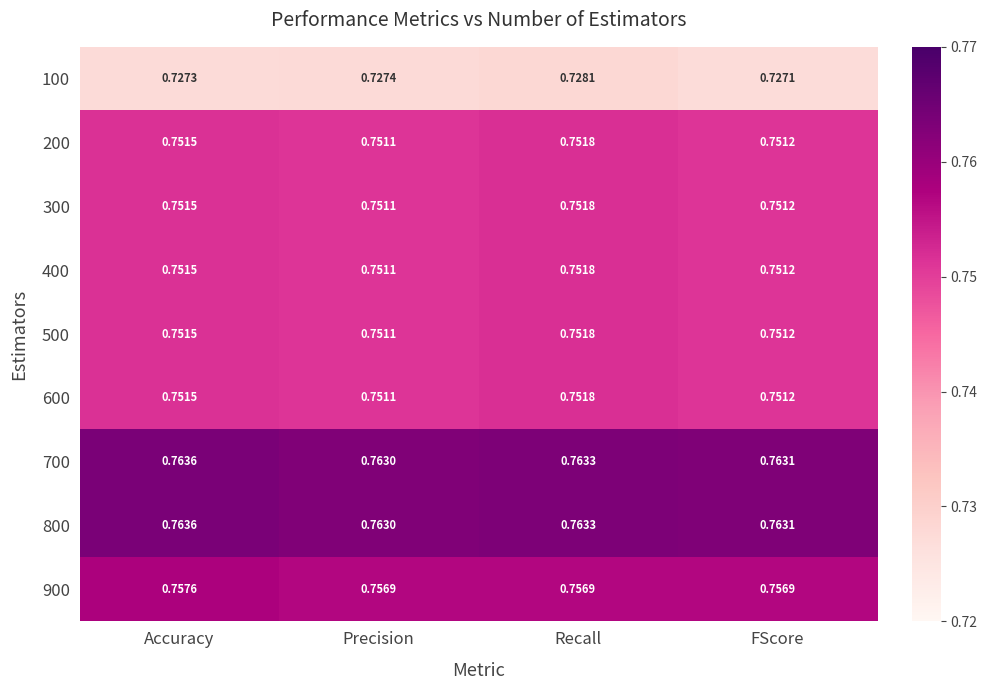

Is the value of 100 at Precision greater than the value of 300 at Precision?

No